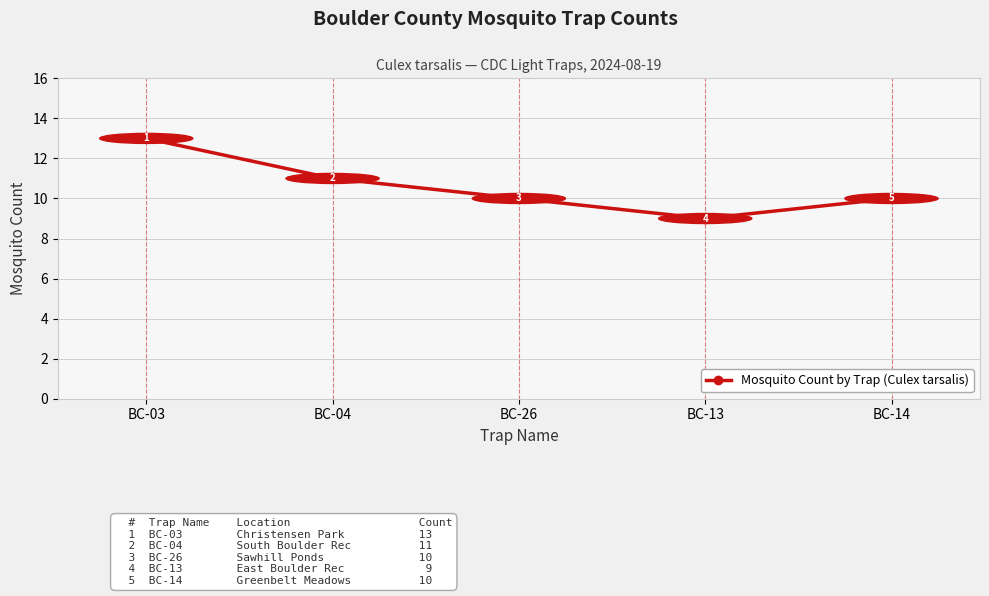

How many lines are shown in the chart?

1